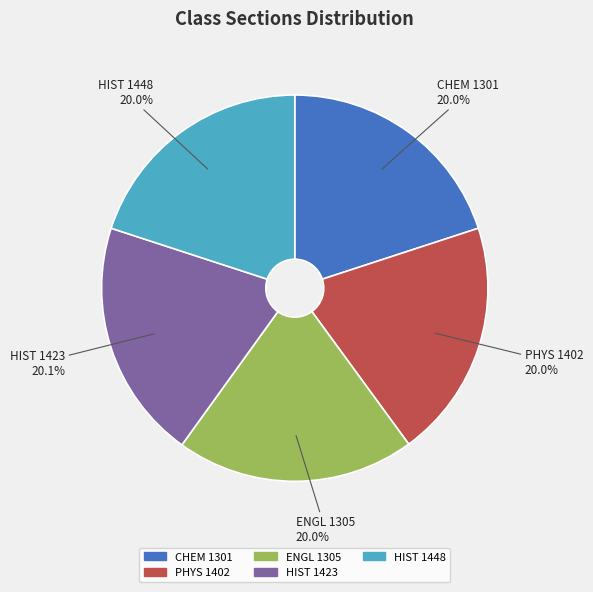

How much of the chart is everything except HIST 1448?

80.0%